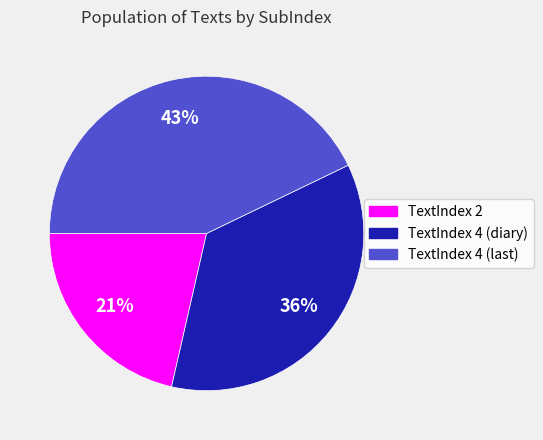

How many slices are in this pie chart?

3